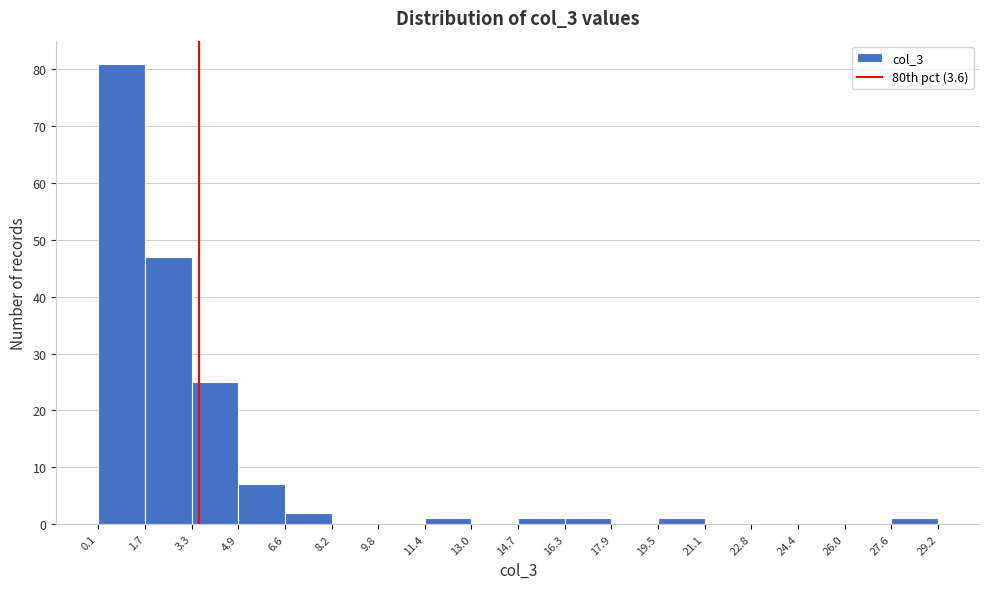

Over which range of the x-axis is the bar tallest?

0.1 to 1.7